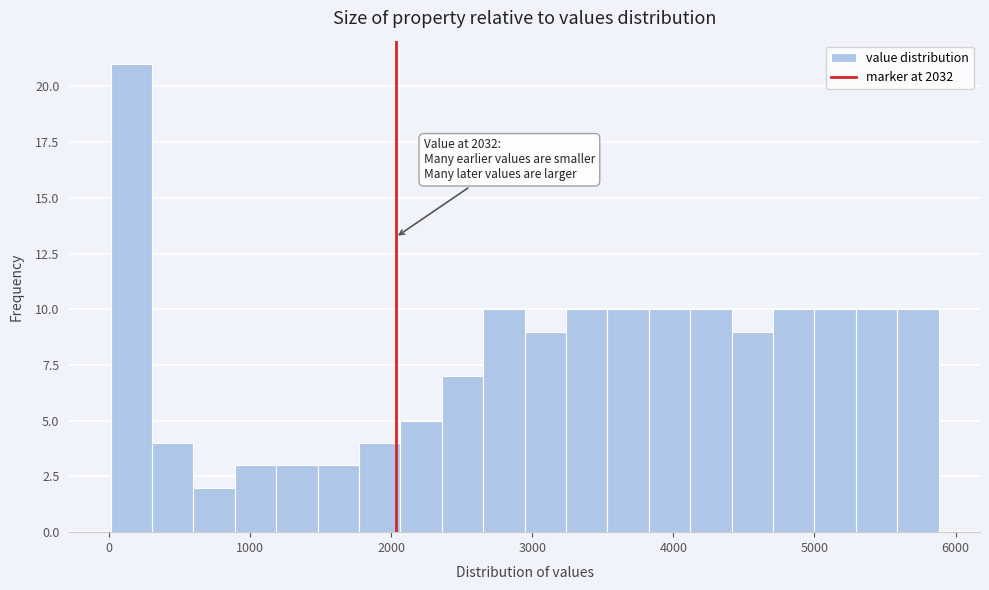

Read against the x-axis, roughly where is the centre of the tallest bar?

200